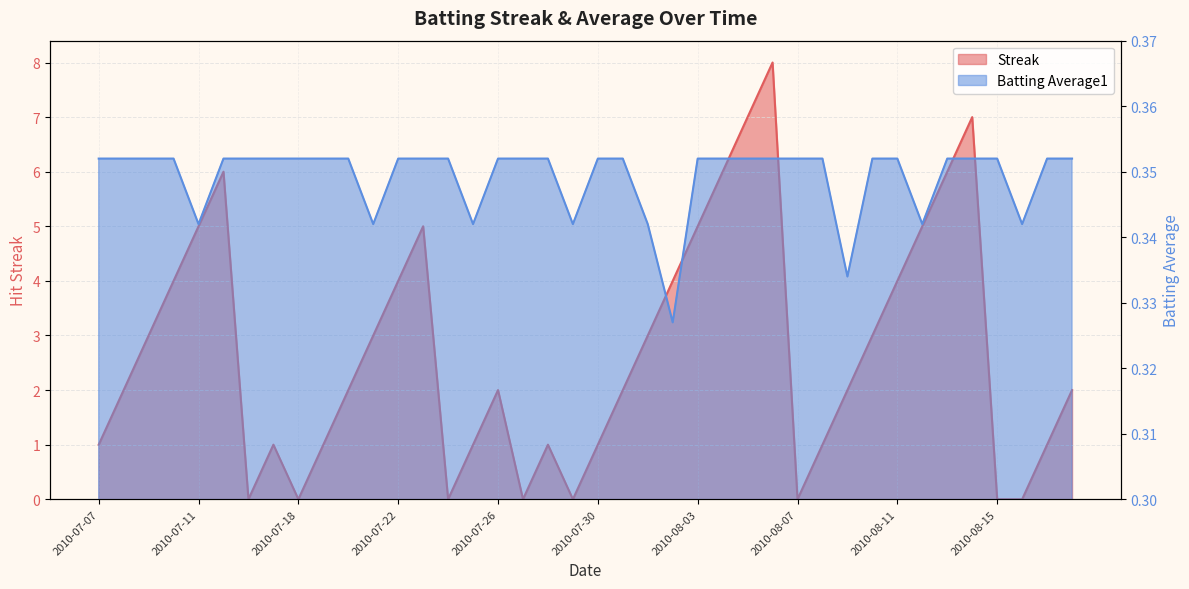

List the labels in order of Streak value, smallest first.

2010-07-16, 2010-07-18, 2010-07-24, 2010-07-27, 2010-07-29, 2010-08-07, 2010-08-15, 2010-08-16, 2010-07-07, 2010-07-17, 2010-07-19, 2010-07-25, 2010-07-28, 2010-07-30, 2010-08-08, 2010-08-17, 2010-07-08, 2010-07-20, 2010-07-26, 2010-07-31, 2010-08-09, 2010-08-18, 2010-07-09, 2010-07-21, 2010-08-01, 2010-08-10, 2010-07-10, 2010-07-22, 2010-08-02, 2010-08-11, 2010-07-11, 2010-07-23, 2010-08-03, 2010-08-12, 2010-07-15, 2010-08-04, 2010-08-13, 2010-08-05, 2010-08-14, 2010-08-06